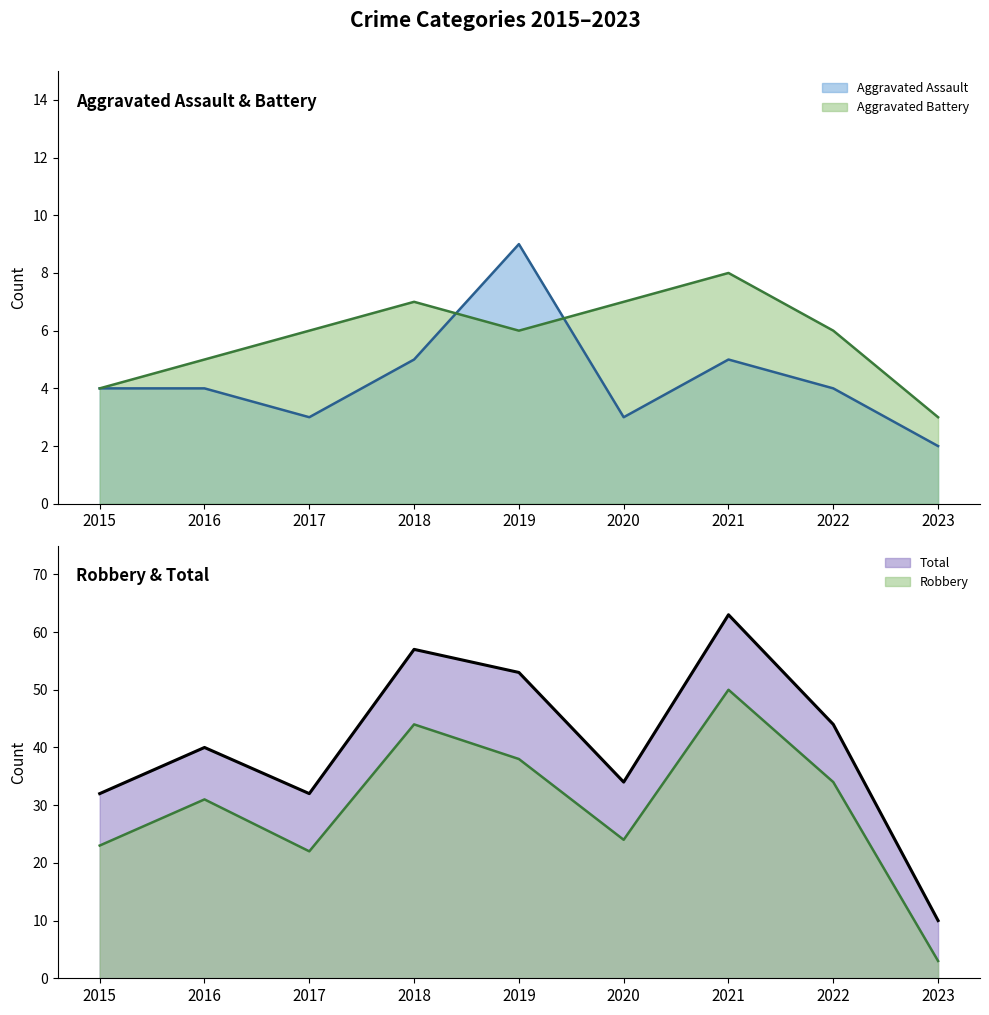

What is the difference between the maximum and second lowest values in the Aggravated Assault series?

6